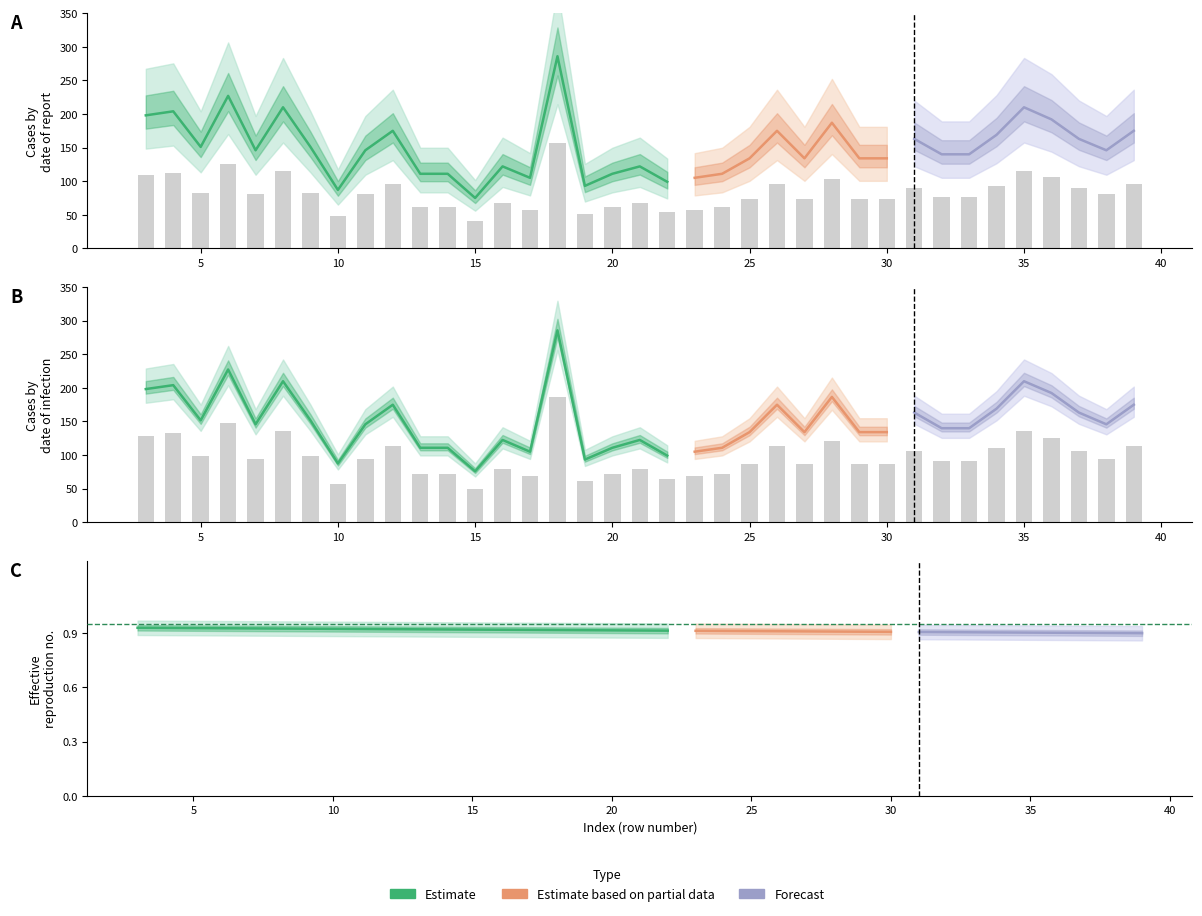

What is the sum of the geocd values at 5 and 14?

170.5